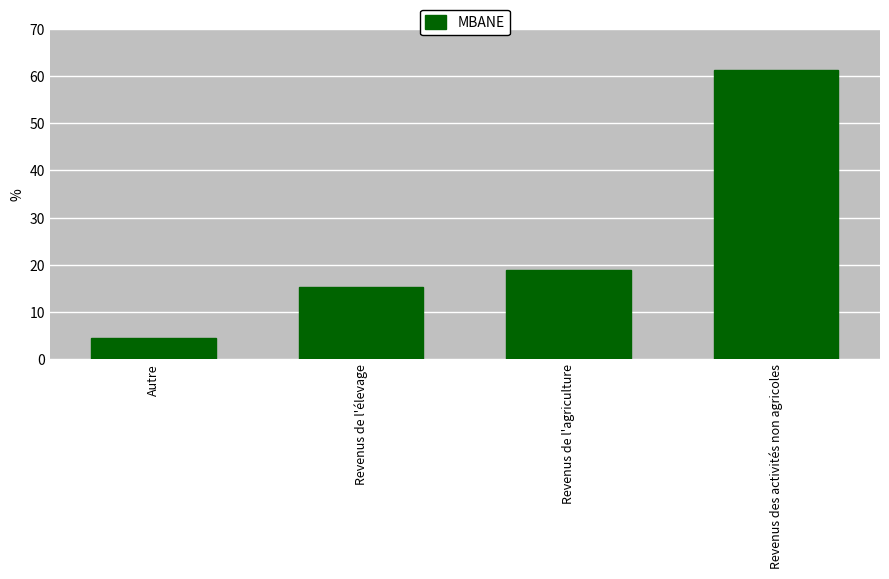

Reading left to right, list all the values displayed in this chart.

4.5	15.3	18.9	61.2